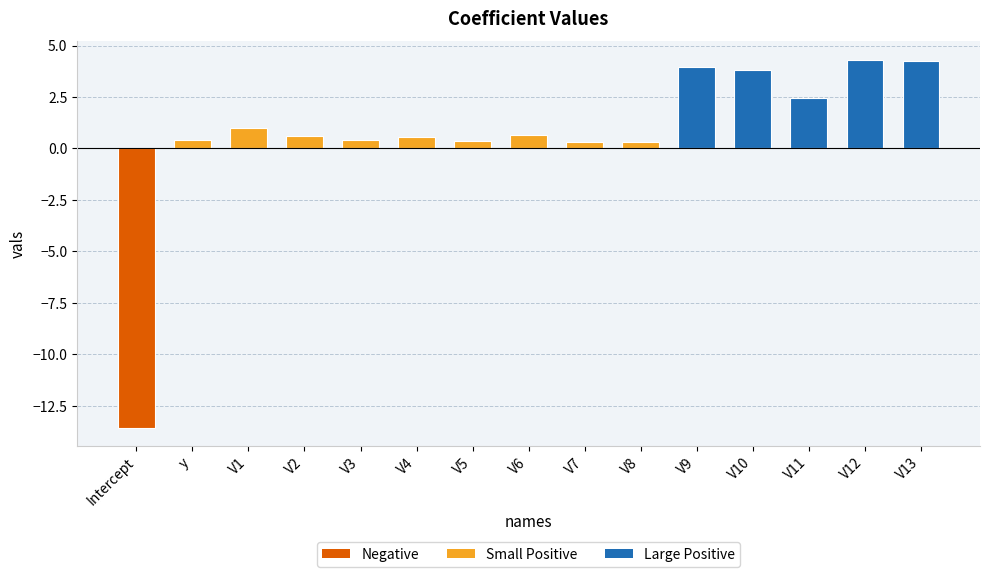

What is the smallest value displayed?

-13.6